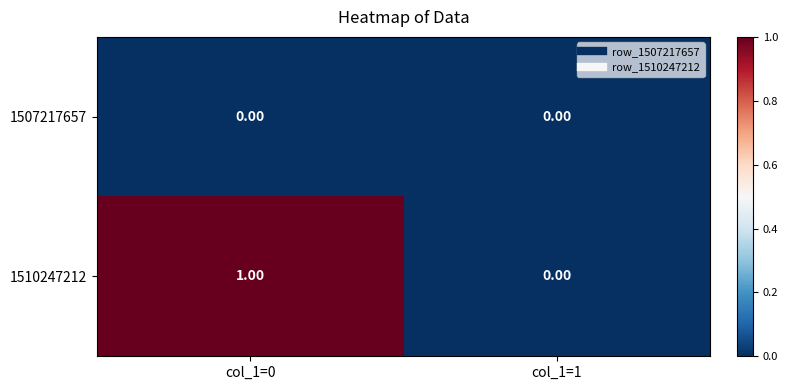

Which series has the largest total across all categories?

1510247212